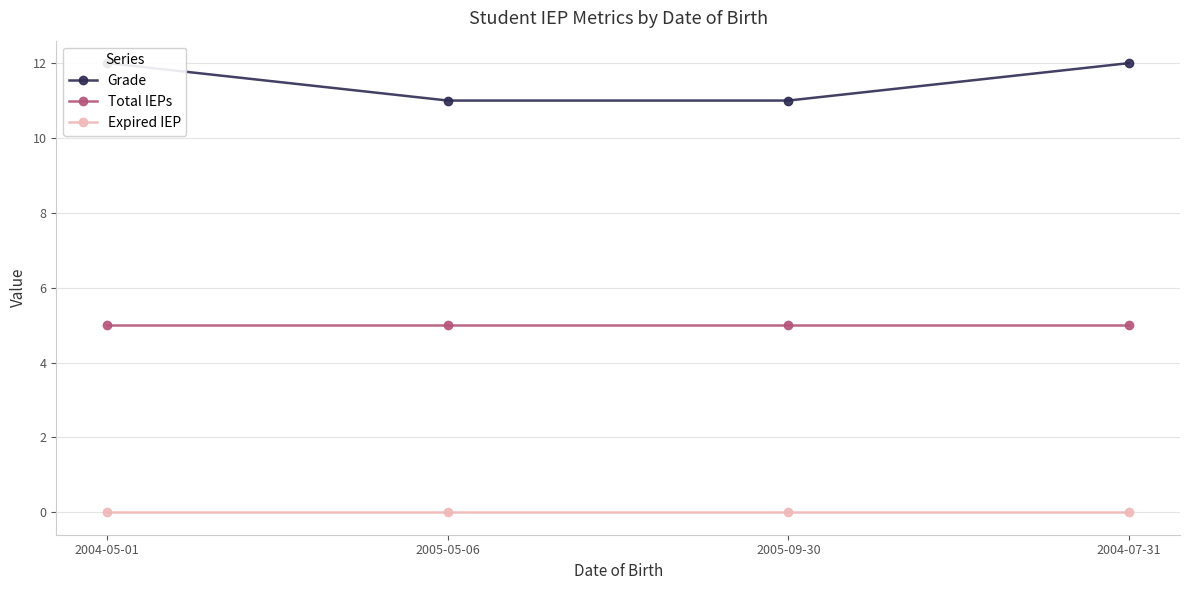

What is the difference between the maximum and minimum values in the Grade series?

1